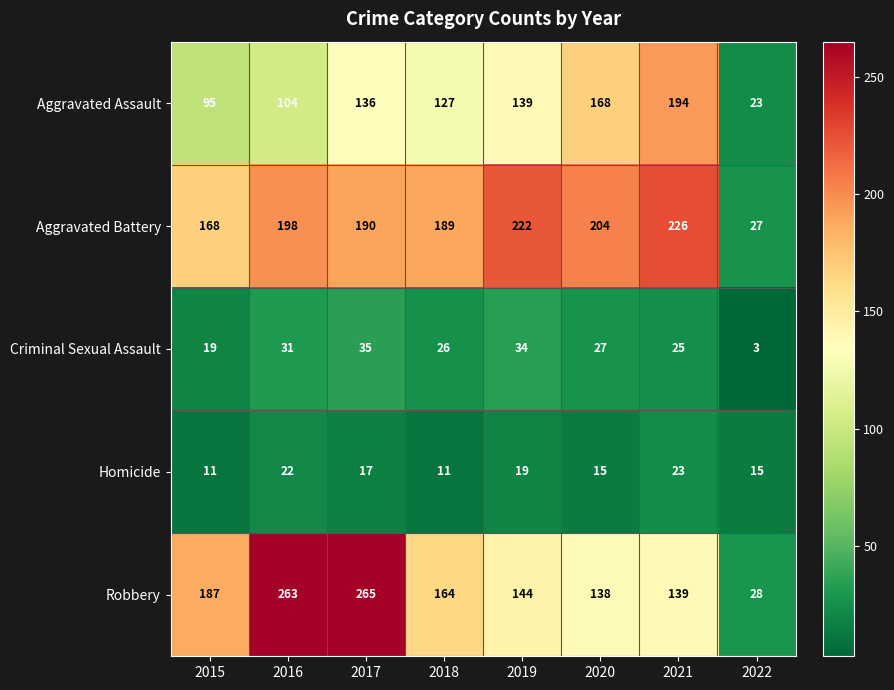

Which label corresponds to the largest value in the chart?

2017